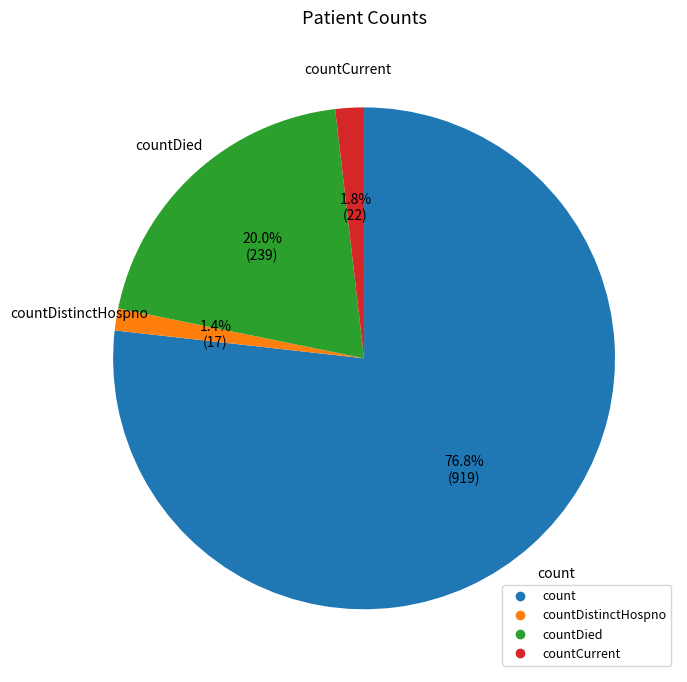

Is there any slice that represents more than half of the pie?

Yes